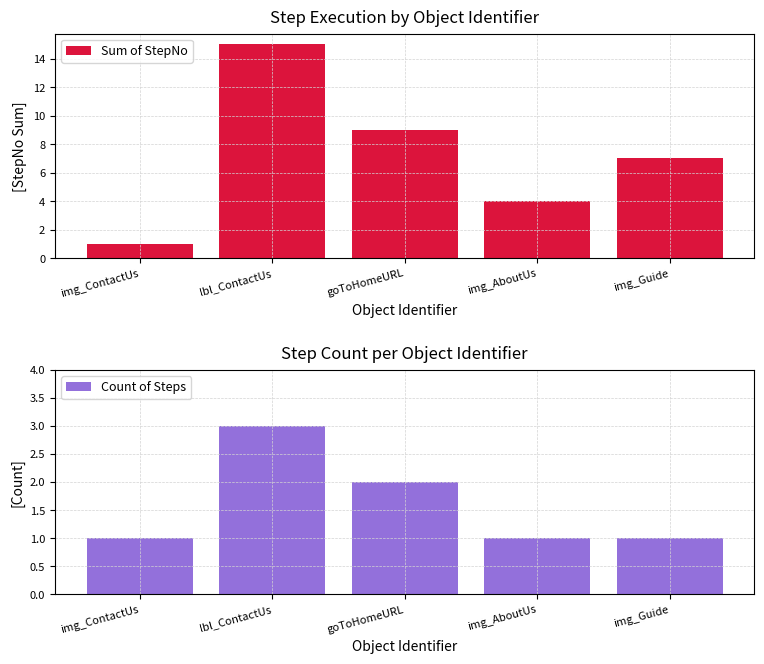

Reading right to left, what are all the values shown in this chart?

Sum of StepNo: 7	4	9	15	1
Count of Steps: 1	1	2	3	1